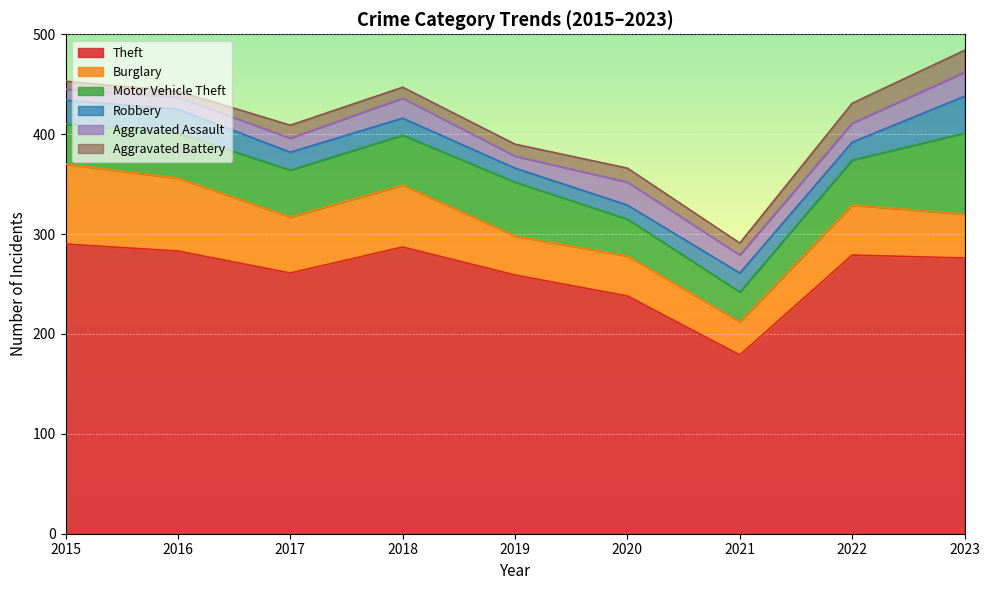

Rank the series at 2015 from lowest to highest value.

Aggravated Battery, Aggravated Assault, Robbery, Motor Vehicle Theft, Burglary, Theft